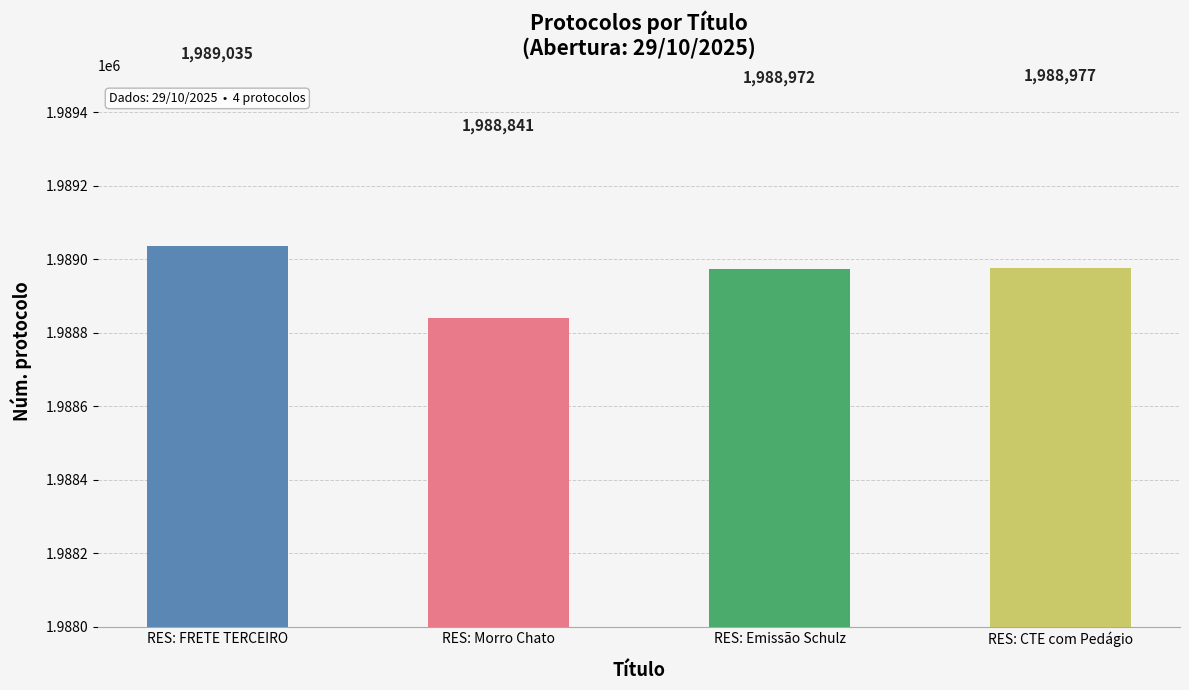

Is it true that the value at RES: FRETE TERCEIRO is 1989035?

True